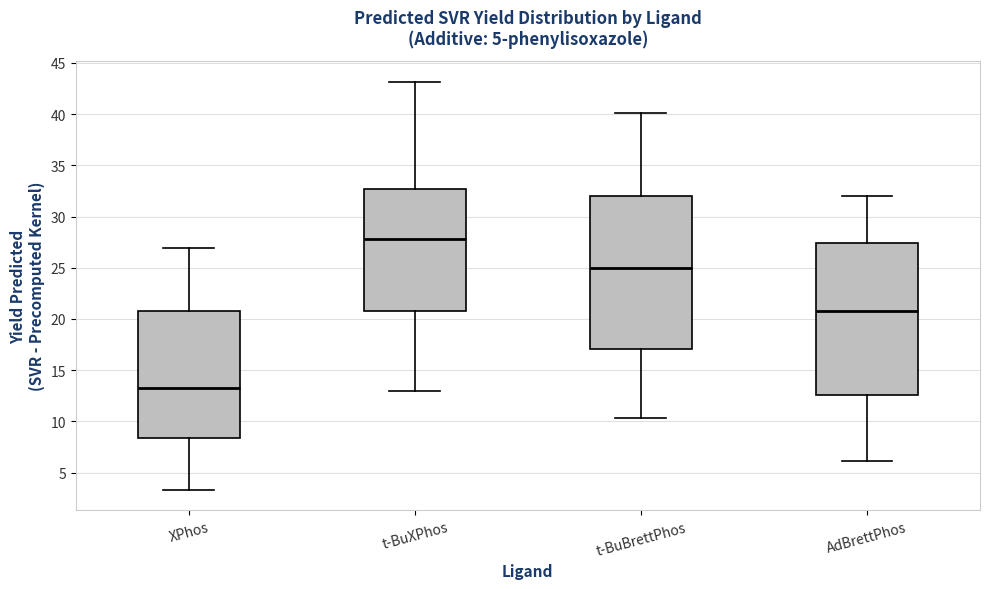

Where is the lower edge of the box for t-BuXPhos on the y-axis? The values are not printed on the chart, so give them approximately, as read against the axis.

20.5